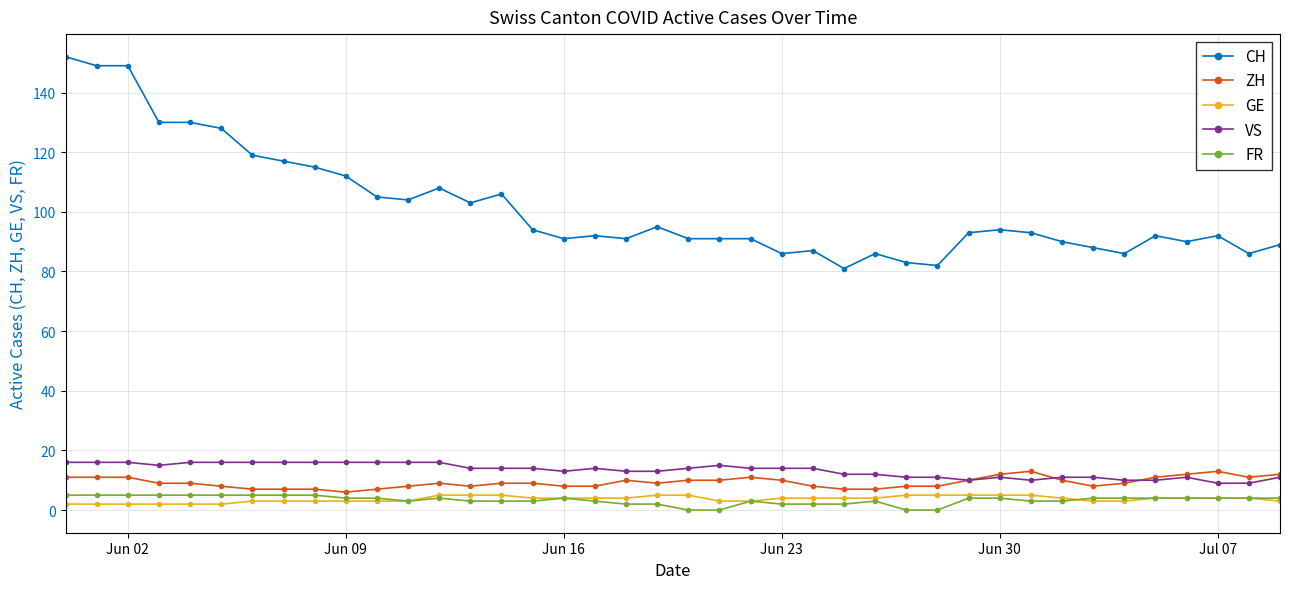

What are all the series names shown in the legend?

CH, ZH, GE, VS, FR